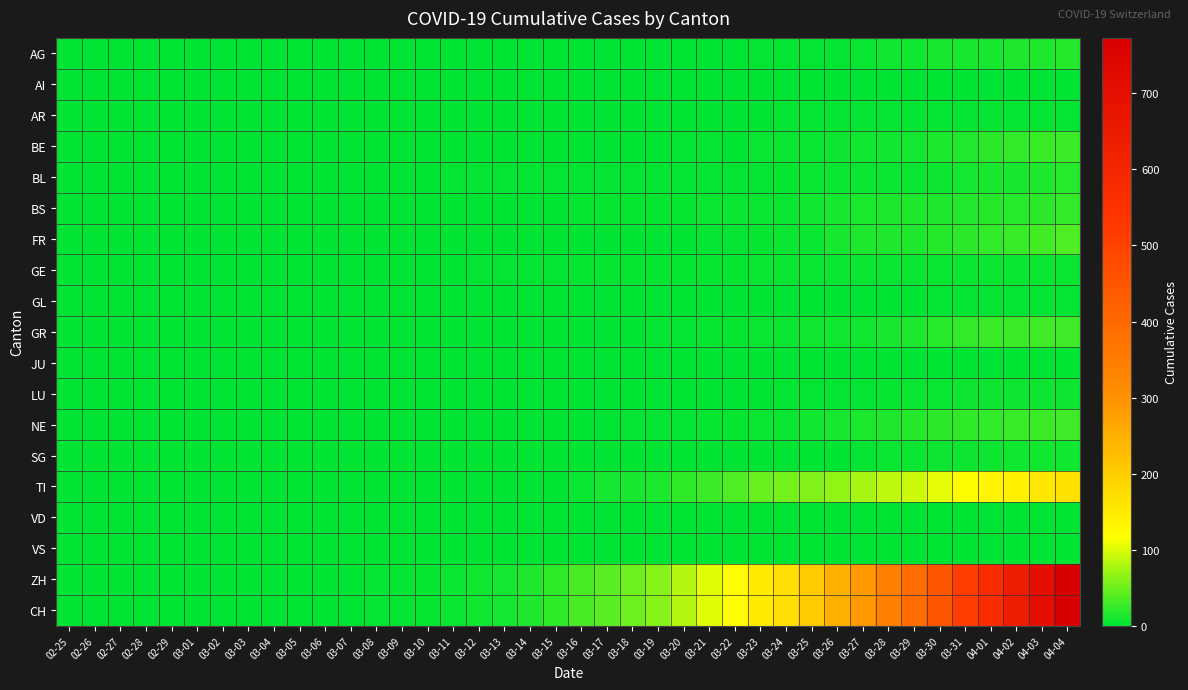

Reading right to left, extract all data points from this chart.

AG: 04-04=18	04-03=15	04-02=14	04-01=11	03-31=11	03-30=11	03-29=9	03-28=8	03-27=5	03-26=3	03-25=2	03-24=2	03-23=2	03-22=1	03-21=1	03-20=1	03-19=1	03-18=0	03-17=0	03-16=0	03-15=0	03-14=0	03-13=0	03-12=0	03-11=0	03-10=0	03-09=0	03-08=0	03-07=0	03-06=0	03-05=0	03-04=0	03-03=0	03-02=0	03-01=0	02-29=0	02-28=0	02-27=0	02-26=0	02-25=0
AI: 04-04=0	04-03=0	04-02=0	04-01=0	03-31=0	03-30=0	03-29=0	03-28=0	03-27=0	03-26=0	03-25=0	03-24=0	03-23=0	03-22=0	03-21=0	03-20=0	03-19=0	03-18=0	03-17=0	03-16=0	03-15=0	03-14=0	03-13=0	03-12=0	03-11=0	03-10=0	03-09=0	03-08=0	03-07=0	03-06=0	03-05=0	03-04=0	03-03=0	03-02=0	03-01=0	02-29=0	02-28=0	02-27=0	02-26=0	02-25=0
AR: 04-04=3	04-03=3	04-02=3	04-01=2	03-31=2	03-30=2	03-29=2	03-28=2	03-27=2	03-26=2	03-25=2	03-24=2	03-23=1	03-22=0	03-21=1	03-20=0	03-19=0	03-18=0	03-17=0	03-16=0	03-15=0	03-14=0	03-13=0	03-12=0	03-11=0	03-10=0	03-09=0	03-08=0	03-07=0	03-06=0	03-05=0	03-04=0	03-03=0	03-02=0	03-01=0	02-29=0	02-28=0	02-27=0	02-26=0	02-25=0
BE: 04-04=28	04-03=26	04-02=23	04-01=20	03-31=16	03-30=13	03-29=10	03-28=9	03-27=8	03-26=7	03-25=6	03-24=6	03-23=5	03-22=0	03-21=3	03-20=2	03-19=1	03-18=1	03-17=0	03-16=1	03-15=0	03-14=0	03-13=0	03-12=0	03-11=0	03-10=0	03-09=0	03-08=0	03-07=0	03-06=0	03-05=0	03-04=0	03-03=0	03-02=0	03-01=0	02-29=0	02-28=0	02-27=0	02-26=0	02-25=0
BL: 04-04=19	04-03=14	04-02=12	04-01=11	03-31=10	03-30=7	03-29=6	03-28=5	03-27=5	03-26=5	03-25=5	03-24=4	03-23=3	03-22=3	03-21=3	03-20=3	03-19=2	03-18=2	03-17=2	03-16=2	03-15=2	03-14=2	03-13=2	03-12=2	03-11=2	03-10=1	03-09=1	03-08=1	03-07=0	03-06=0	03-05=0	03-04=0	03-03=0	03-02=0	03-01=0	02-29=0	02-28=0	02-27=0	02-26=0	02-25=0
BS: 04-04=24	04-03=21	04-02=19	04-01=18	03-31=16	03-30=15	03-29=15	03-28=13	03-27=13	03-26=12	03-25=8	03-24=5	03-23=5	03-22=5	03-21=5	03-20=4	03-19=4	03-18=4	03-17=4	03-16=4	03-15=1	03-14=1	03-13=1	03-12=1	03-11=0	03-10=0	03-09=0	03-08=0	03-07=0	03-06=0	03-05=0	03-04=0	03-03=0	03-02=0	03-01=0	02-29=0	02-28=0	02-27=0	02-26=0	02-25=0
FR: 04-04=37	04-03=31	04-02=26	04-01=23	03-31=20	03-30=17	03-29=15	03-28=15	03-27=14	03-26=11	03-25=6	03-24=5	03-23=4	03-22=3	03-21=2	03-20=1	03-19=1	03-18=0	03-17=0	03-16=0	03-15=1	03-14=0	03-13=0	03-12=0	03-11=0	03-10=0	03-09=0	03-08=0	03-07=0	03-06=0	03-05=0	03-04=0	03-03=0	03-02=0	03-01=0	02-29=0	02-28=0	02-27=0	02-26=0	02-25=0
GE: 04-04=5	04-03=5	04-02=5	04-01=5	03-31=5	03-30=5	03-29=5	03-28=5	03-27=5	03-26=5	03-25=5	03-24=5	03-23=5	03-22=4	03-21=4	03-20=4	03-19=4	03-18=4	03-17=4	03-16=4	03-15=2	03-14=2	03-13=2	03-12=2	03-11=1	03-10=1	03-09=0	03-08=0	03-07=0	03-06=0	03-05=0	03-04=0	03-03=0	03-02=0	03-01=0	02-29=0	02-28=0	02-27=0	02-26=0	02-25=0
GL: 04-04=2	04-03=2	04-02=2	04-01=2	03-31=2	03-30=2	03-29=1	03-28=1	03-27=0	03-26=0	03-25=0	03-24=1	03-23=0	03-22=0	03-21=0	03-20=0	03-19=0	03-18=0	03-17=0	03-16=0	03-15=0	03-14=0	03-13=0	03-12=0	03-11=0	03-10=0	03-09=0	03-08=0	03-07=0	03-06=0	03-05=0	03-04=0	03-03=0	03-02=0	03-01=0	02-29=0	02-28=0	02-27=0	02-26=0	02-25=0
GR: 04-04=30	04-03=30	04-02=28	04-01=26	03-31=23	03-30=19	03-29=15	03-28=12	03-27=9	03-26=8	03-25=8	03-24=6	03-23=5	03-22=4	03-21=4	03-20=3	03-19=2	03-18=1	03-17=1	03-16=1	03-15=0	03-14=0	03-13=0	03-12=0	03-11=0	03-10=0	03-09=0	03-08=0	03-07=0	03-06=0	03-05=0	03-04=0	03-03=0	03-02=0	03-01=0	02-29=0	02-28=0	02-27=0	02-26=0	02-25=0
JU: 04-04=0	04-03=0	04-02=0	04-01=0	03-31=0	03-30=0	03-29=0	03-28=0	03-27=0	03-26=0	03-25=0	03-24=0	03-23=0	03-22=0	03-21=0	03-20=0	03-19=0	03-18=0	03-17=0	03-16=0	03-15=0	03-14=0	03-13=0	03-12=0	03-11=0	03-10=0	03-09=0	03-08=0	03-07=0	03-06=0	03-05=0	03-04=0	03-03=0	03-02=0	03-01=0	02-29=0	02-28=0	02-27=0	02-26=0	02-25=0
LU: 04-04=7	04-03=7	04-02=7	04-01=7	03-31=7	03-30=6	03-29=5	03-28=4	03-27=3	03-26=3	03-25=2	03-24=2	03-23=1	03-22=1	03-21=1	03-20=0	03-19=0	03-18=0	03-17=0	03-16=0	03-15=0	03-14=0	03-13=0	03-12=0	03-11=0	03-10=0	03-09=0	03-08=0	03-07=0	03-06=0	03-05=0	03-04=0	03-03=0	03-02=0	03-01=0	02-29=0	02-28=0	02-27=0	02-26=0	02-25=0
NE: 04-04=30	04-03=28	04-02=27	04-01=24	03-31=22	03-30=20	03-29=18	03-28=15	03-27=13	03-26=12	03-25=9	03-24=6	03-23=5	03-22=4	03-21=4	03-20=3	03-19=3	03-18=2	03-17=0	03-16=0	03-15=0	03-14=0	03-13=0	03-12=0	03-11=0	03-10=0	03-09=0	03-08=0	03-07=0	03-06=0	03-05=0	03-04=0	03-03=0	03-02=0	03-01=0	02-29=0	02-28=0	02-27=0	02-26=0	02-25=0
SG: 04-04=9	04-03=8	04-02=8	04-01=7	03-31=7	03-30=7	03-29=5	03-28=5	03-27=2	03-26=1	03-25=1	03-24=1	03-23=1	03-22=0	03-21=0	03-20=0	03-19=0	03-18=0	03-17=0	03-16=0	03-15=0	03-14=0	03-13=0	03-12=0	03-11=0	03-10=0	03-09=0	03-08=0	03-07=0	03-06=0	03-05=0	03-04=0	03-03=0	03-02=0	03-01=0	02-29=0	02-28=0	02-27=0	02-26=0	02-25=0
TI: 04-04=165	04-03=155	04-02=141	04-01=132	03-31=120	03-30=105	03-29=93	03-28=87	03-27=76	03-26=67	03-25=60	03-24=53	03-23=48	03-22=37	03-21=28	03-20=22	03-19=13	03-18=12	03-17=10	03-16=6	03-15=1	03-14=1	03-13=1	03-12=1	03-11=1	03-10=1	03-09=0	03-08=0	03-07=0	03-06=0	03-05=0	03-04=0	03-03=0	03-02=0	03-01=0	02-29=0	02-28=0	02-27=0	02-26=0	02-25=0
VD: 04-04=1	04-03=1	04-02=1	04-01=1	03-31=0	03-30=0	03-29=0	03-28=0	03-27=0	03-26=0	03-25=0	03-24=0	03-23=0	03-22=0	03-21=0	03-20=0	03-19=0	03-18=0	03-17=0	03-16=0	03-15=0	03-14=0	03-13=0	03-12=0	03-11=0	03-10=0	03-09=0	03-08=0	03-07=0	03-06=0	03-05=0	03-04=0	03-03=0	03-02=0	03-01=0	02-29=0	02-28=0	02-27=0	02-26=0	02-25=0
VS: 04-04=0	04-03=0	04-02=0	04-01=0	03-31=0	03-30=0	03-29=0	03-28=0	03-27=0	03-26=0	03-25=0	03-24=0	03-23=0	03-22=0	03-21=0	03-20=0	03-19=0	03-18=0	03-17=0	03-16=0	03-15=0	03-14=0	03-13=0	03-12=0	03-11=0	03-10=0	03-09=0	03-08=0	03-07=0	03-06=0	03-05=0	03-04=0	03-03=0	03-02=0	03-01=0	02-29=0	02-28=0	02-27=0	02-26=0	02-25=0
ZH: 04-04=773	04-03=703	04-02=641	04-01=575	03-31=513	03-30=449	03-29=390	03-28=341	03-27=287	03-26=249	03-25=203	03-24=168	03-23=148	03-22=118	03-21=103	03-20=83	03-19=61	03-18=50	03-17=41	03-16=34	03-15=22	03-14=14	03-13=10	03-12=9	03-11=5	03-10=4	03-09=2	03-08=2	03-07=1	03-06=1	03-05=0	03-04=0	03-03=0	03-02=0	03-01=0	02-29=0	02-28=0	02-27=0	02-26=0	02-25=0
CH: 04-04=773	04-03=703	04-02=641	04-01=575	03-31=513	03-30=449	03-29=390	03-28=341	03-27=287	03-26=249	03-25=203	03-24=168	03-23=148	03-22=118	03-21=103	03-20=83	03-19=61	03-18=50	03-17=41	03-16=34	03-15=22	03-14=14	03-13=10	03-12=9	03-11=5	03-10=4	03-09=2	03-08=2	03-07=1	03-06=1	03-05=1	03-04=0	03-03=0	03-02=0	03-01=0	02-29=0	02-28=0	02-27=0	02-26=0	02-25=0